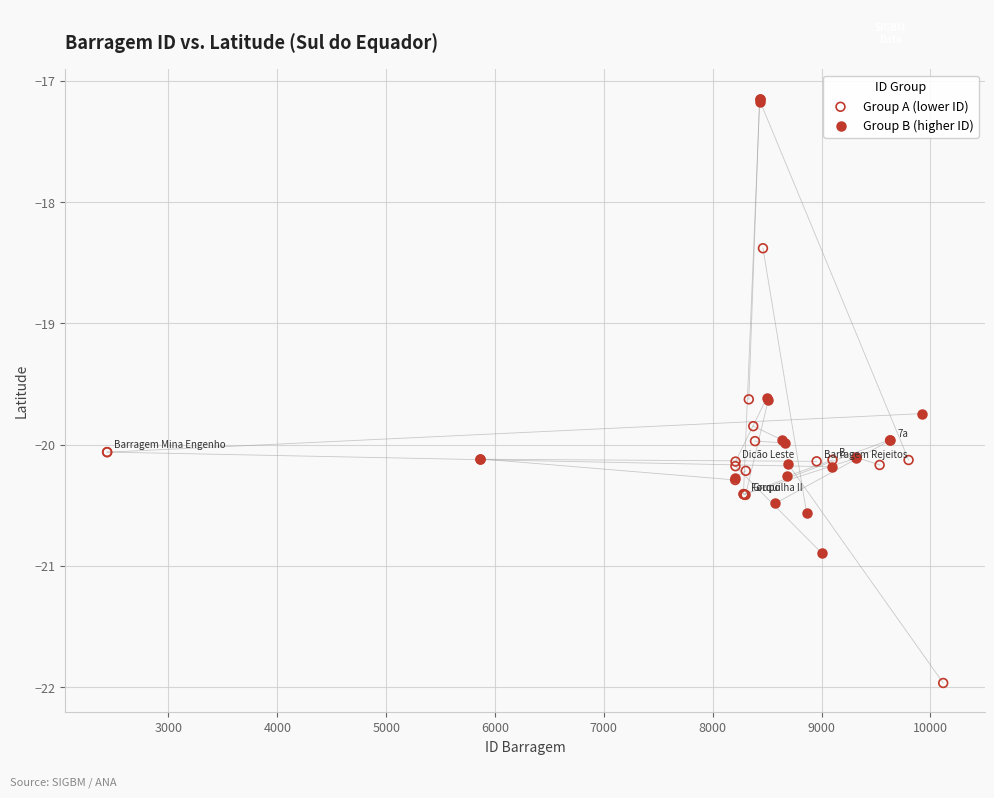

Which series contains the lowest Y value?

Group A (lower ID)